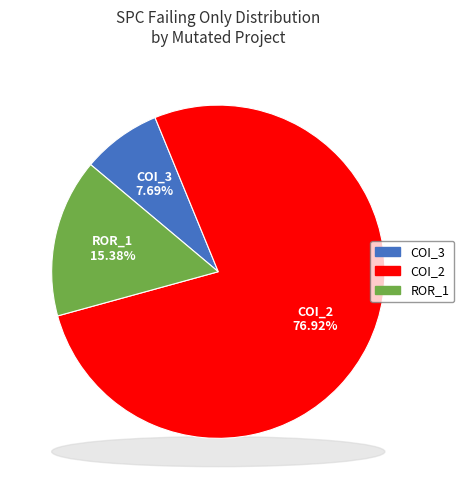

To the nearest percent, what is the average slice percentage?

33%